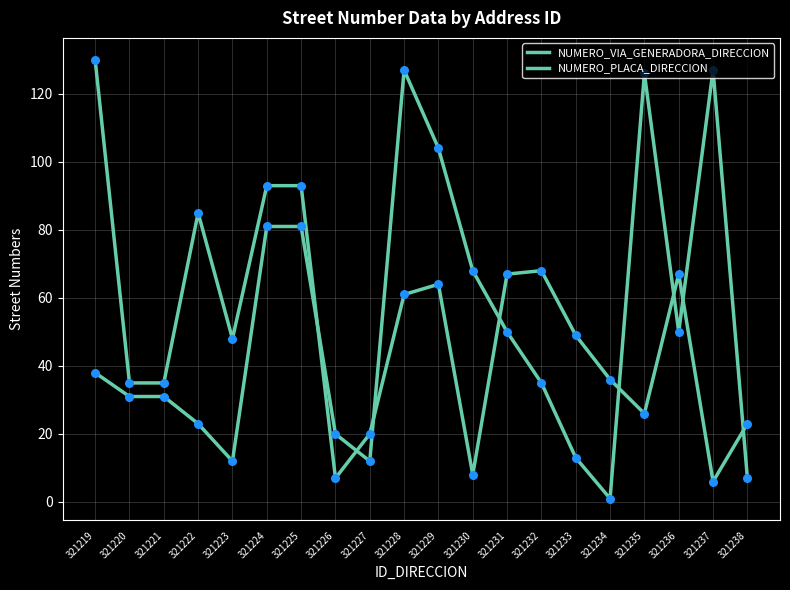

What is the total value across all series at 321229?

168